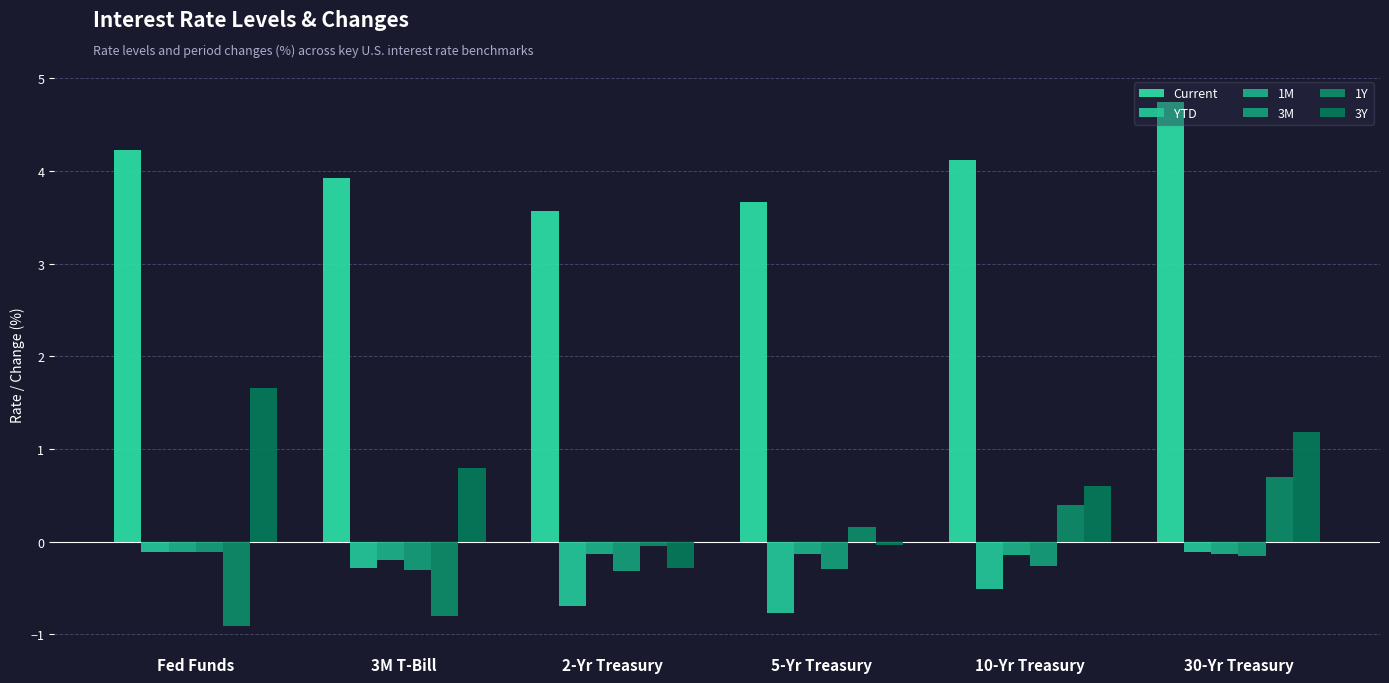

Reading right to left, what are all the values shown in this chart?

Current: 4.7	4.1	3.7	3.6	3.9	4.2
YTD: -0.1	-0.5	-0.8	-0.7	-0.3	-0.1
1M: -0.1	-0.1	-0.1	-0.1	-0.2	-0.1
3M: -0.1	-0.3	-0.3	-0.3	-0.3	-0.1
1Y: 0.7	0.4	0.2	-0.1	-0.8	-0.9
3Y: 1.2	0.6	-0.0	-0.3	0.8	1.7